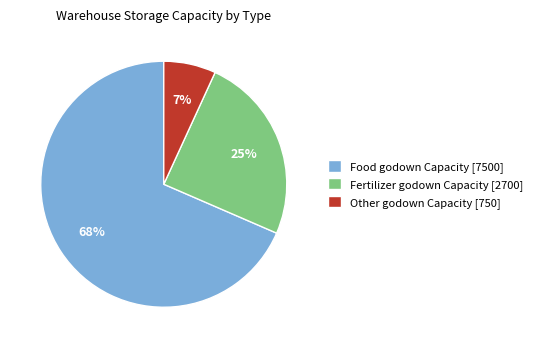

How many segments does this pie chart have?

3